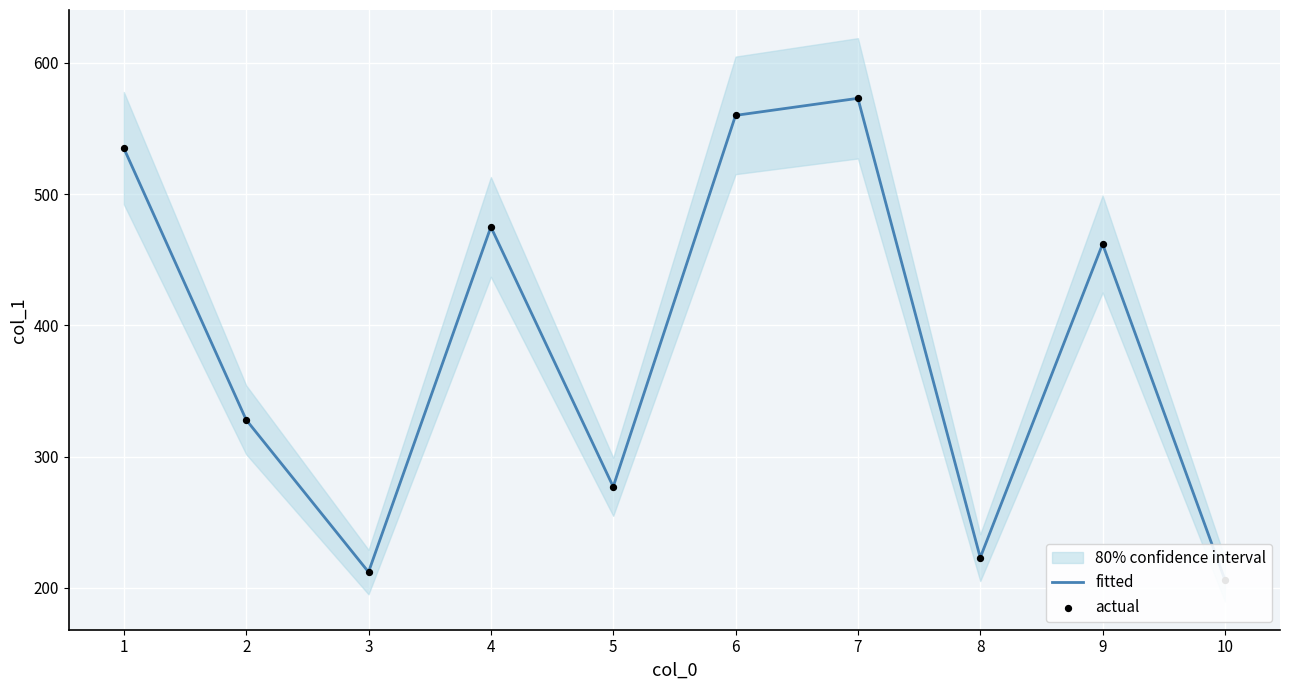

Which series has the widest spread of Y values?

fitted